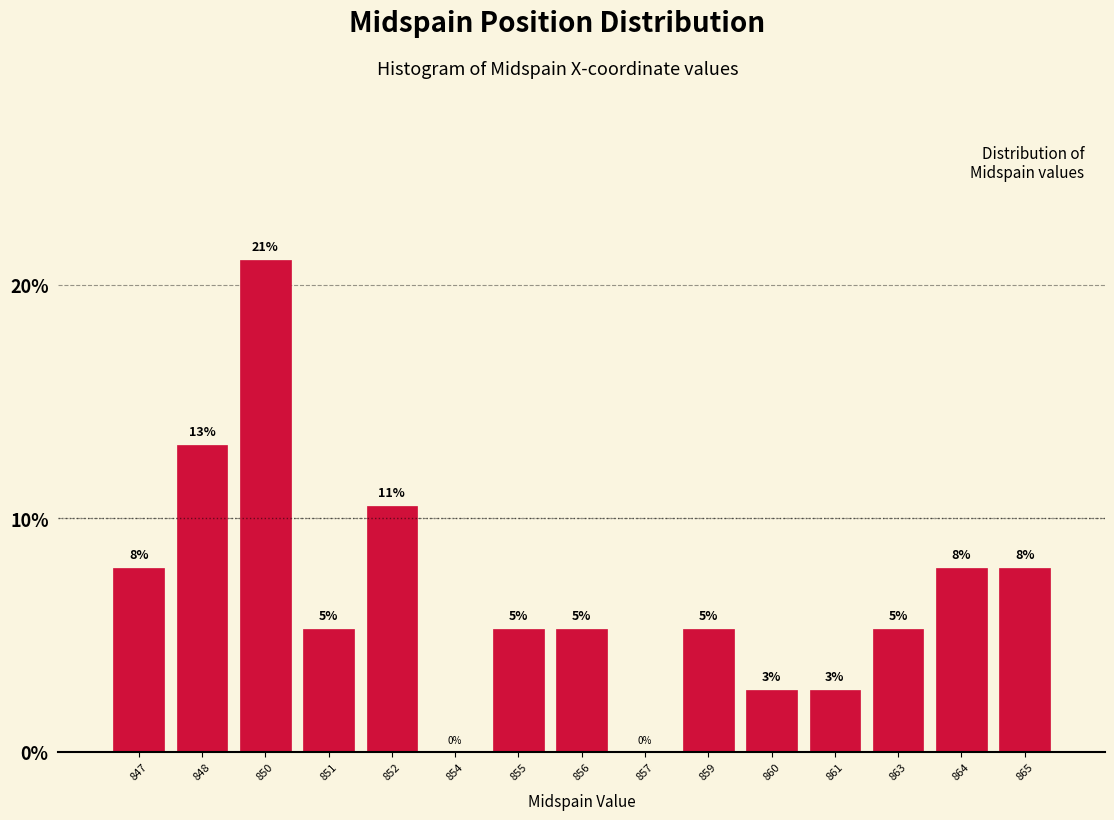

Are the bars horizontal?

No